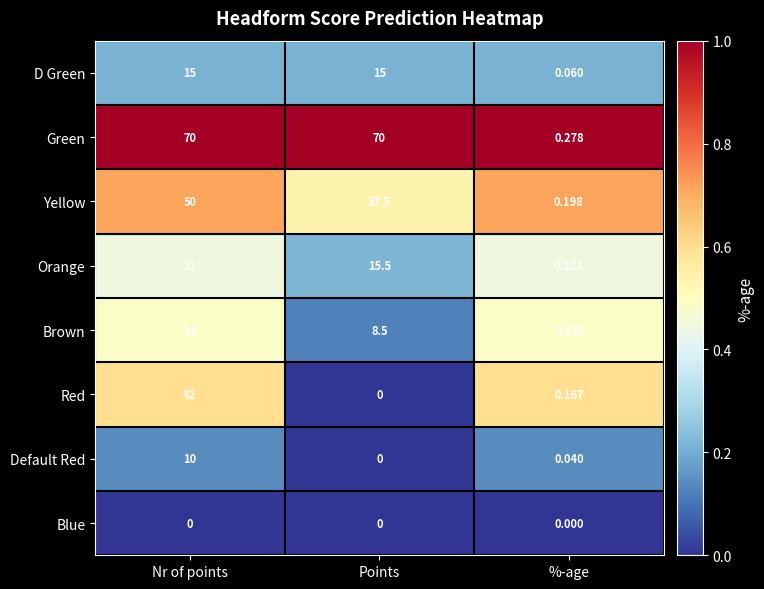

List the labels in order of Default Red value, smallest first.

Points, %-age, Nr of points